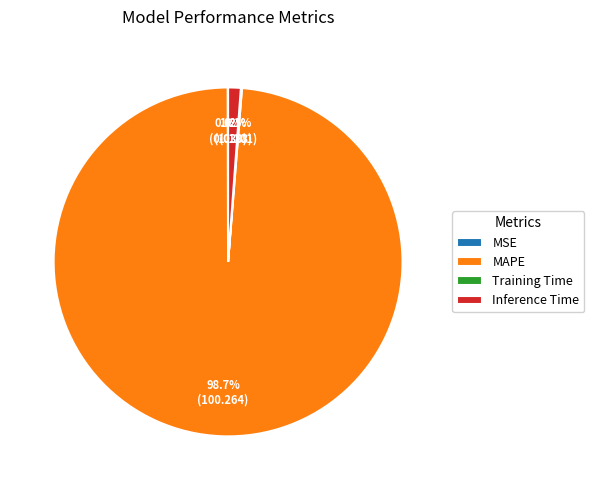

Does MAPE represent more than half of the total?

Yes